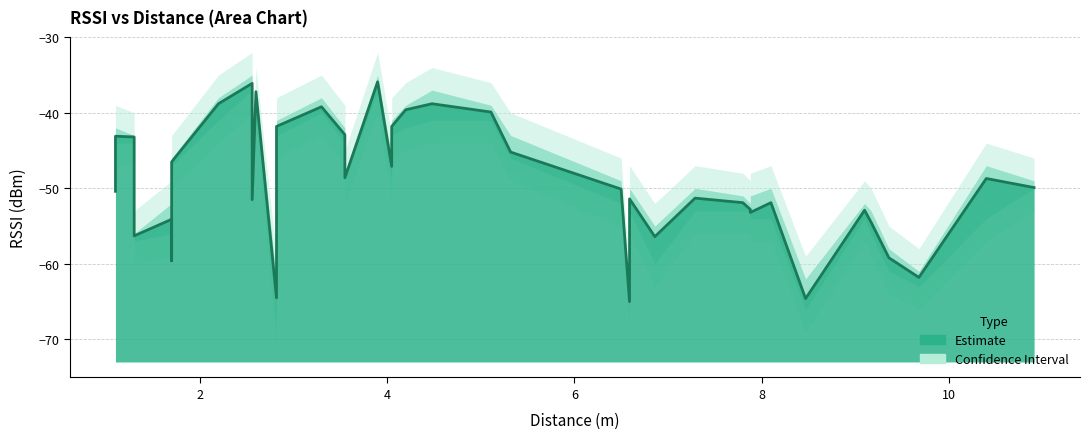

In RSSI_mean, how many points are higher than both neighbors (excluding endpoints)?

13